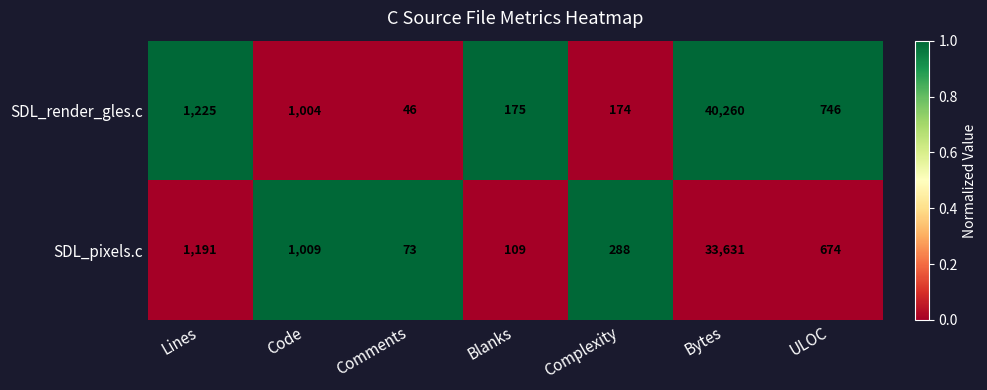

List the series in order of their peak value, highest first.

SDL_render_gles.c, SDL_pixels.c